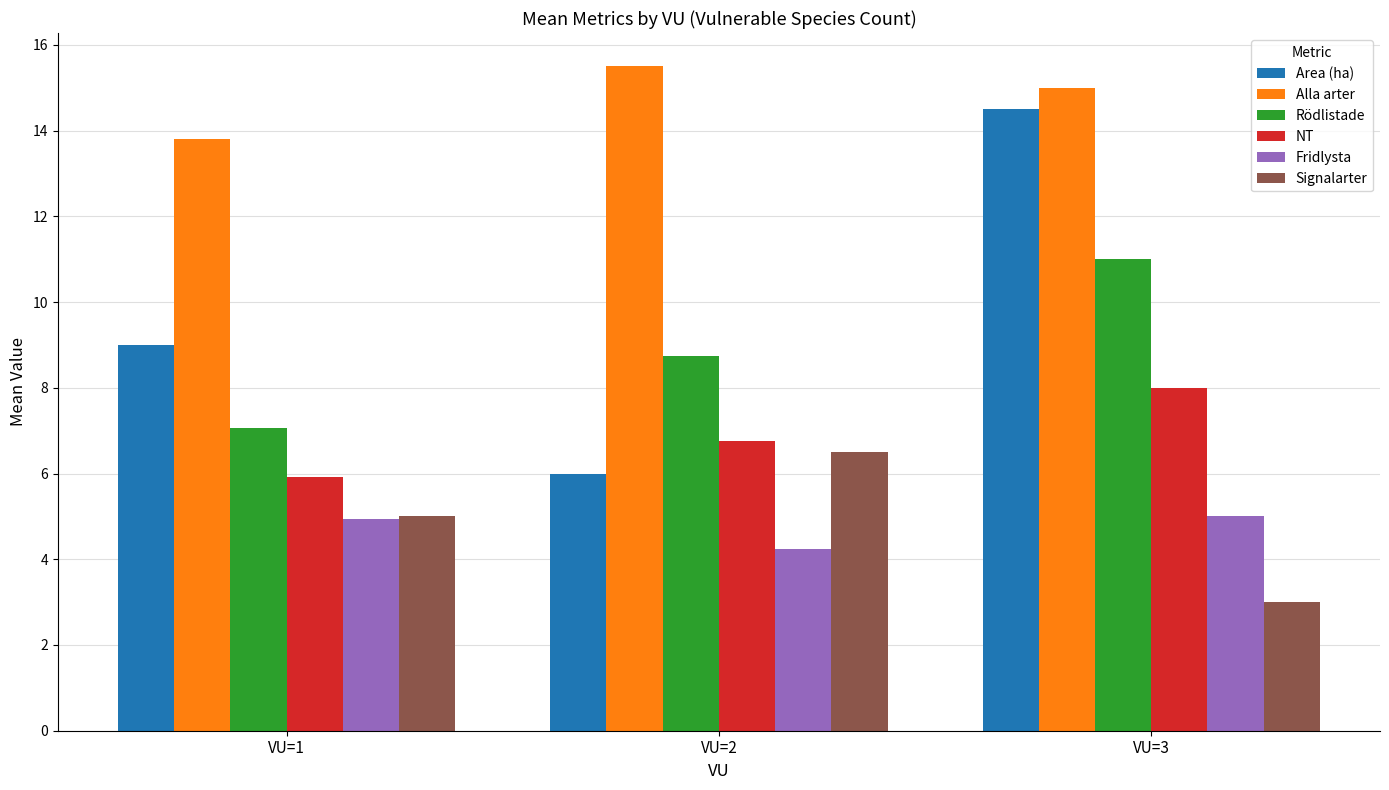

Where is NT nearest to the value 6?

VU=1